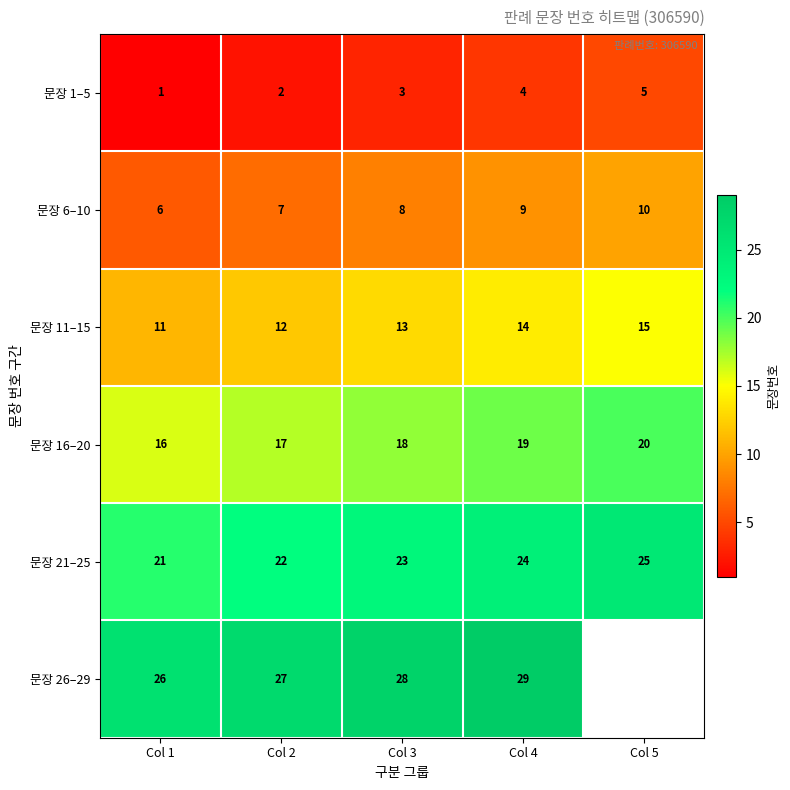

At which category is the sum across all series the highest?

Col 4